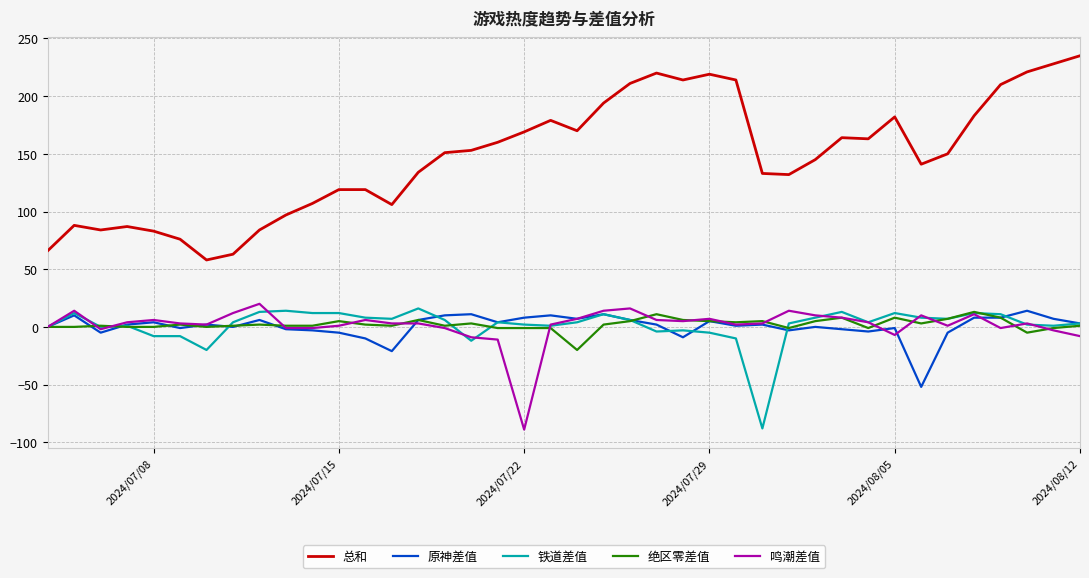

What is the greatest value displayed?

235